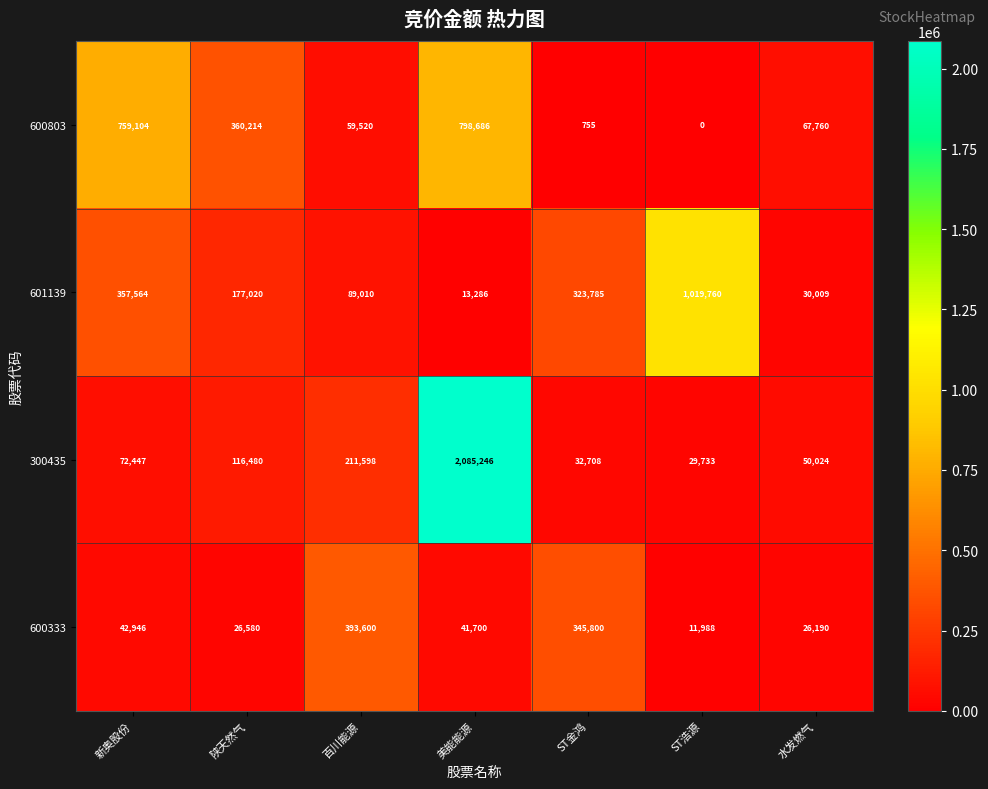

How many distinct data groups are displayed?

4